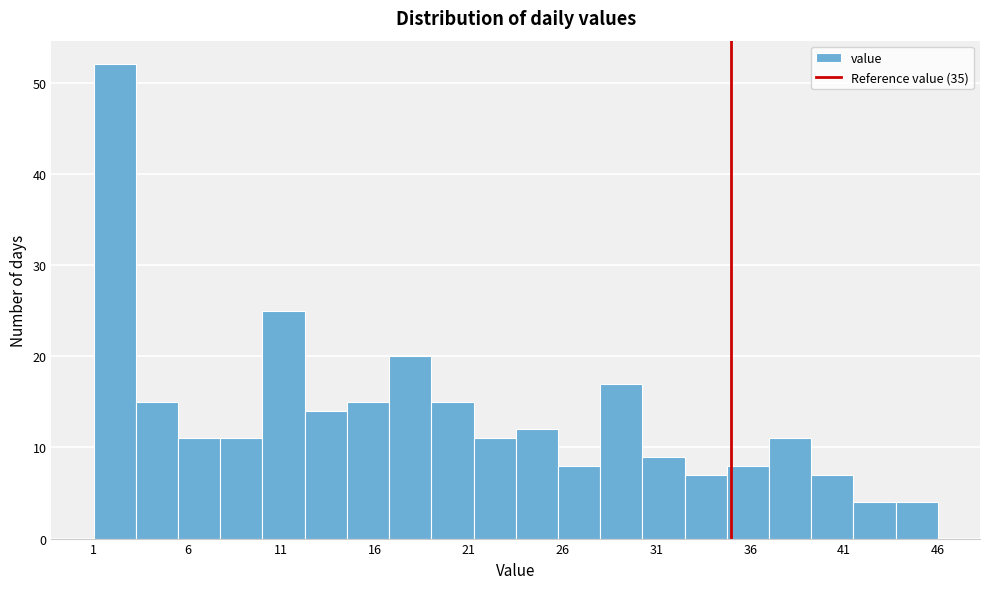

Over which range of the x-axis is the bar tallest?

1.00 to 3.25